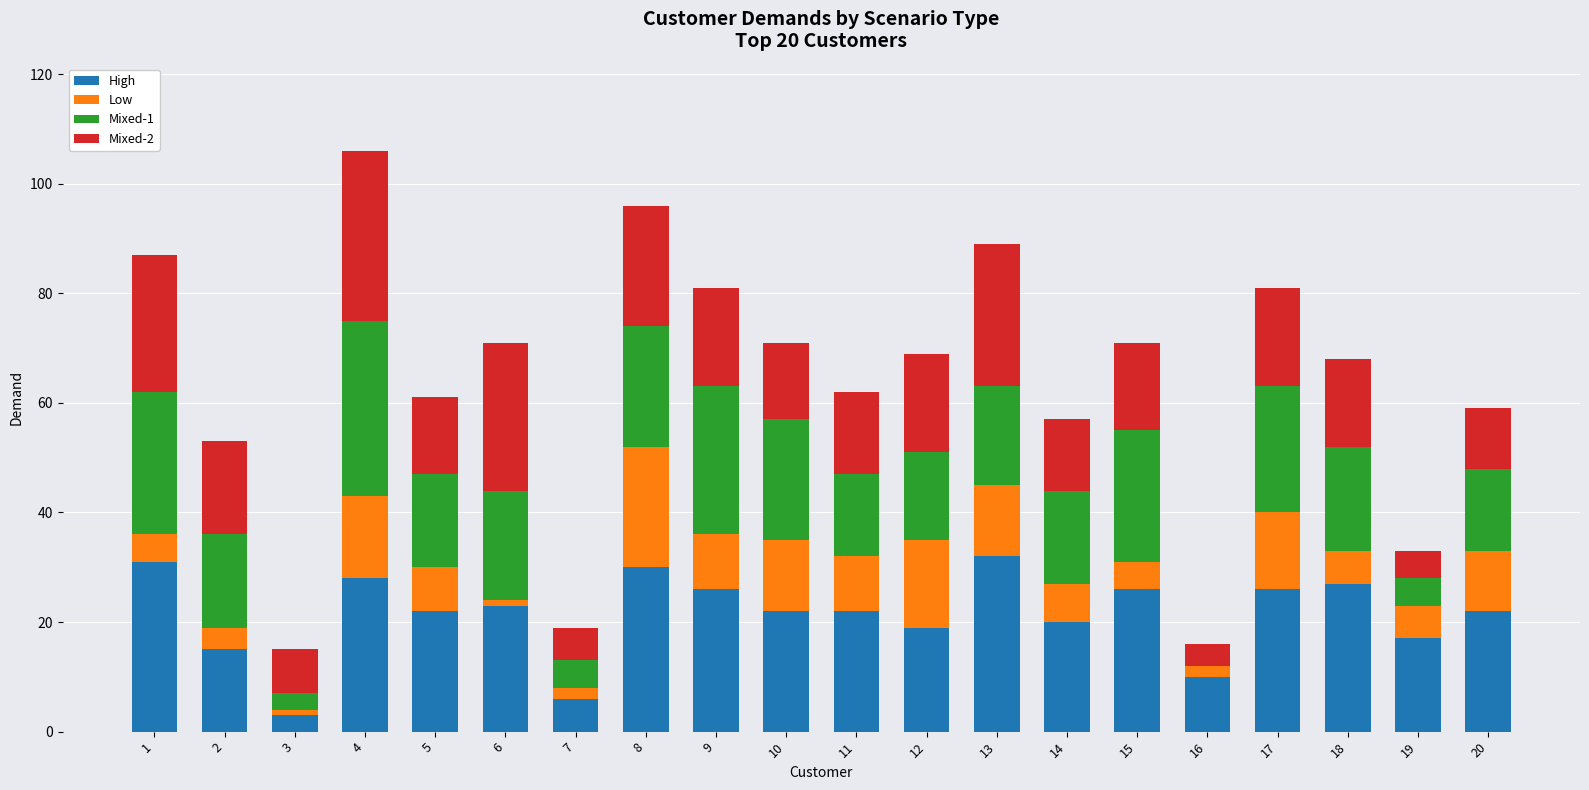

What is the maximum value for High?

32